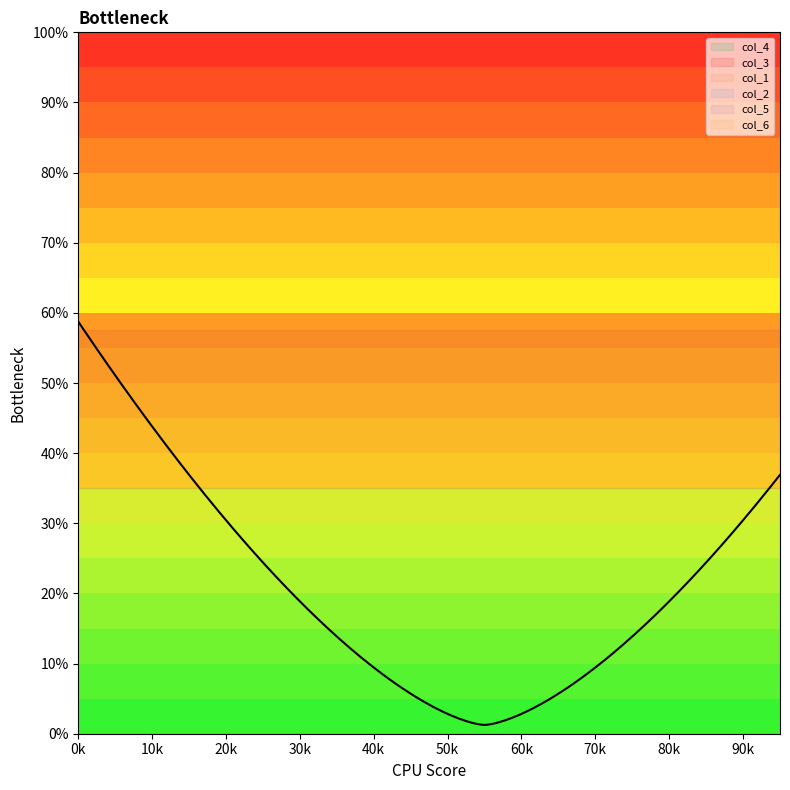

What is the difference between the highest and lowest values at 75?

2.3